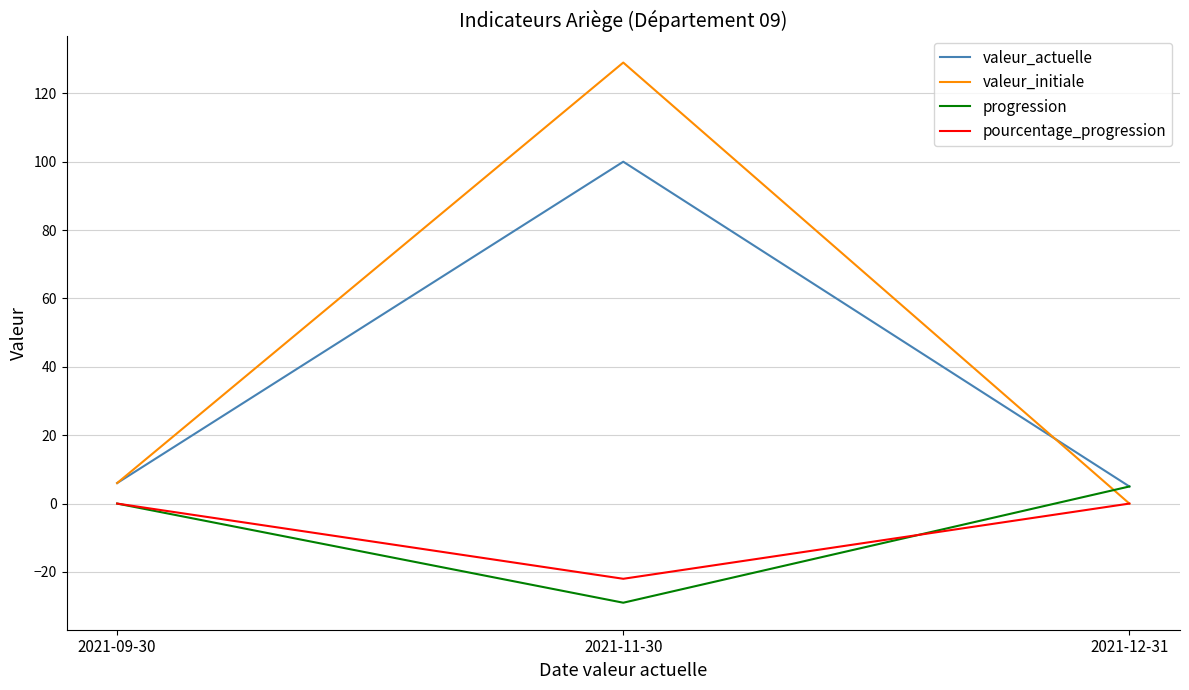

At which label is pourcentage_progression closest to -11?

2021-09-30